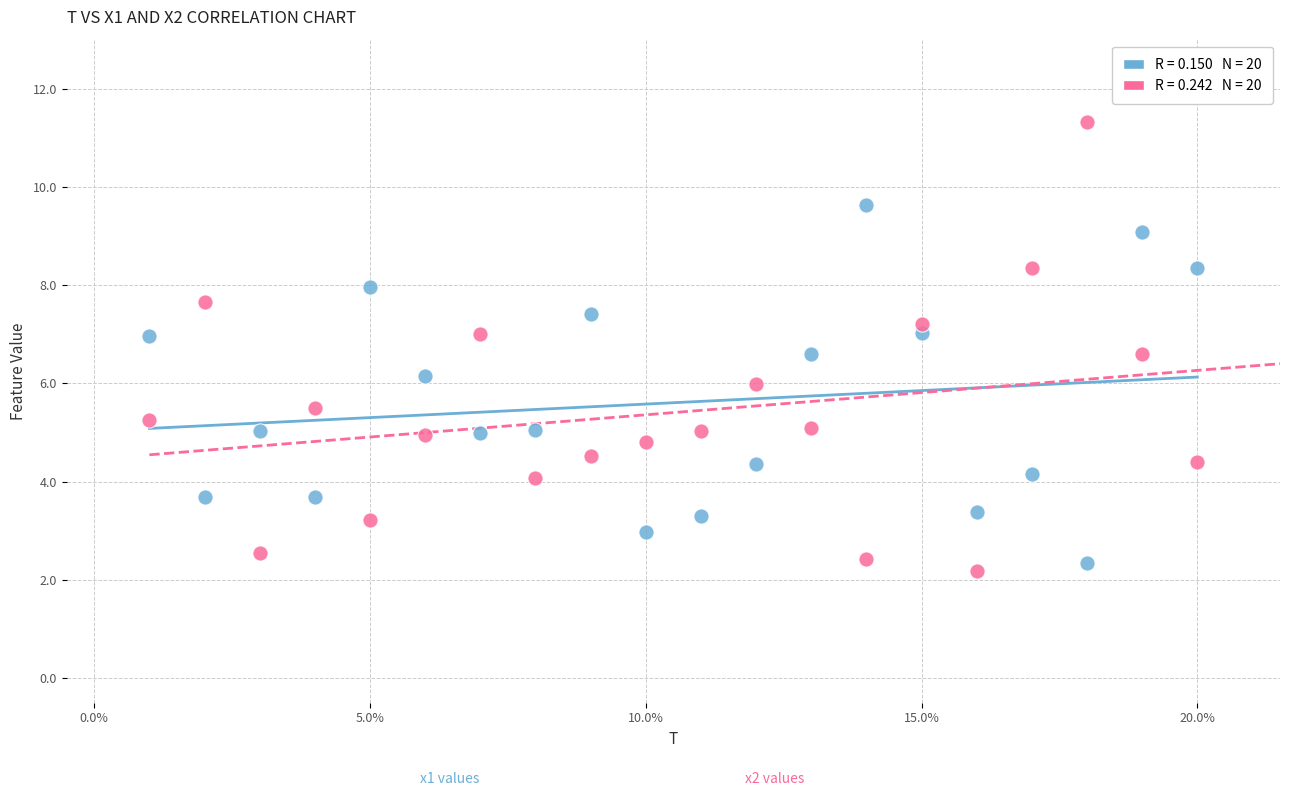

Across all data points, what is the range of Y values (max minus min)?

9.1